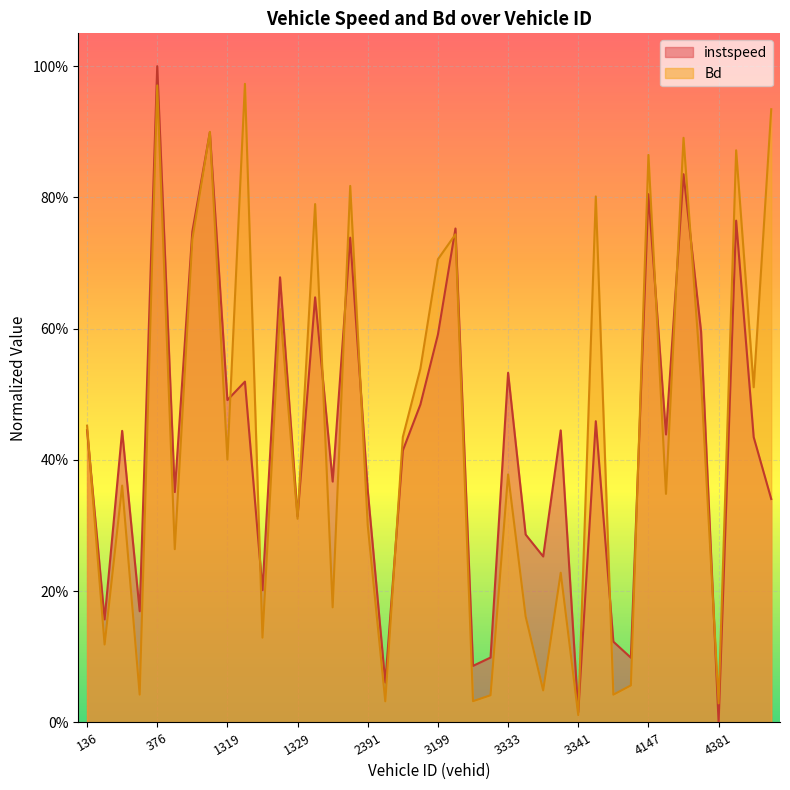

Which series ends up on top after the final intersection of Bd and instspeed?

Bd